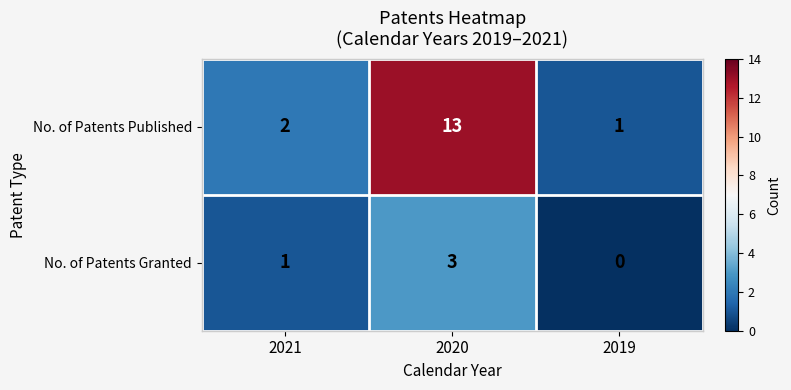

Which series has the largest range (max minus min)?

No. of Patents Published